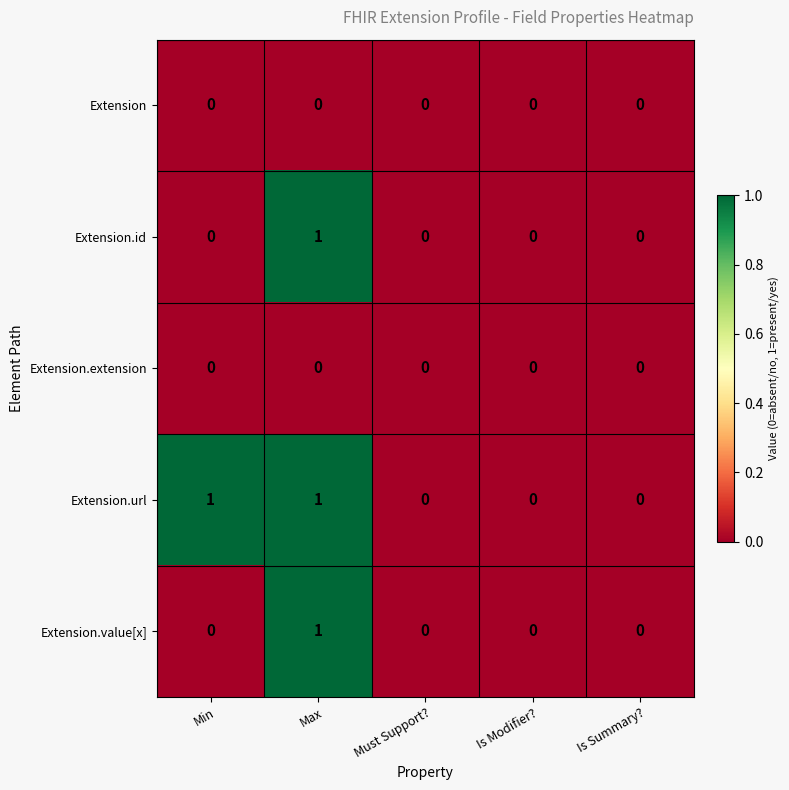

Is the value of Extension.url at Min greater than the value of Extension at Is Modifier??

Yes